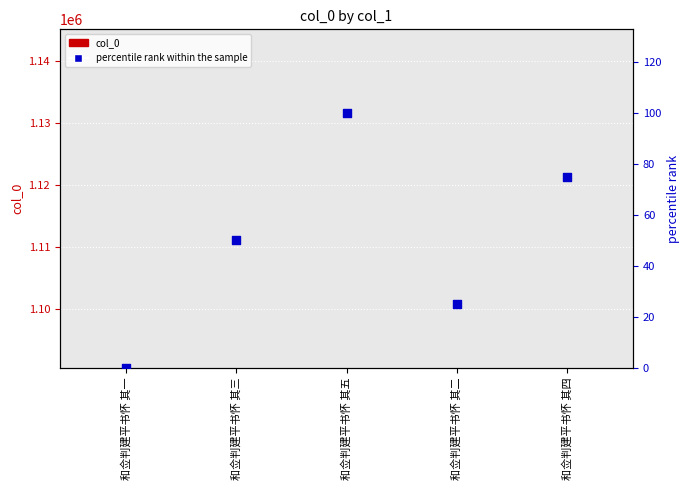

What is the total value across all series at 和佥判建平书怀 其四?

1090672